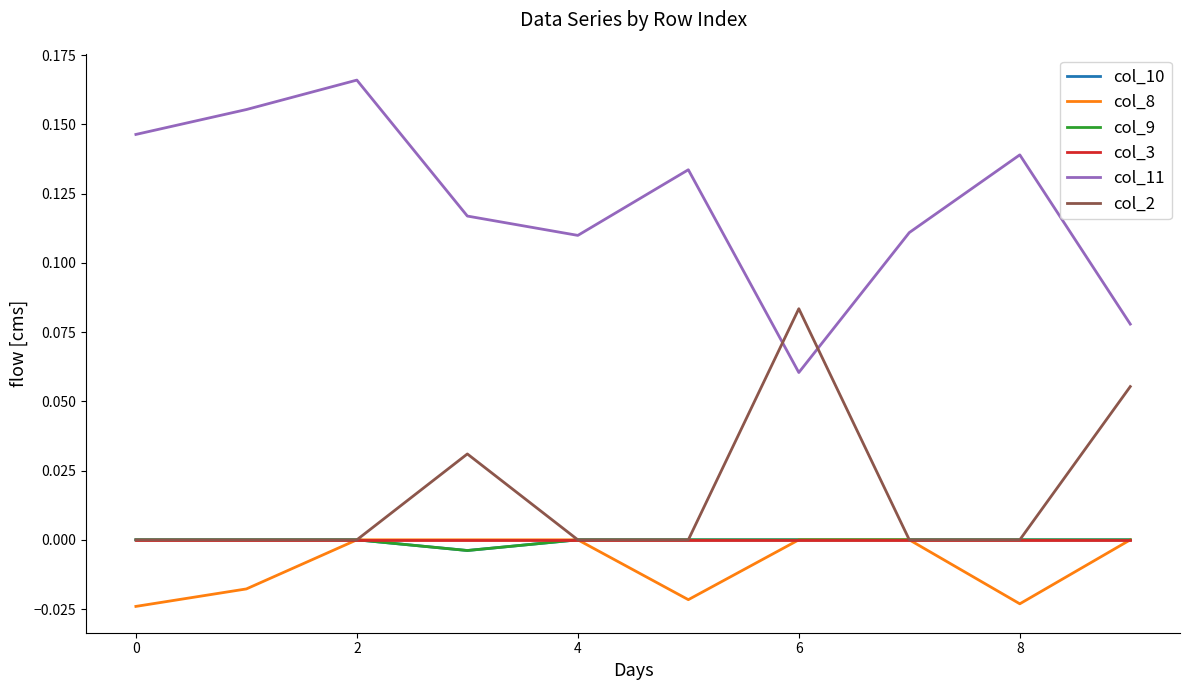

Is this an area chart (filled region under the line)?

No